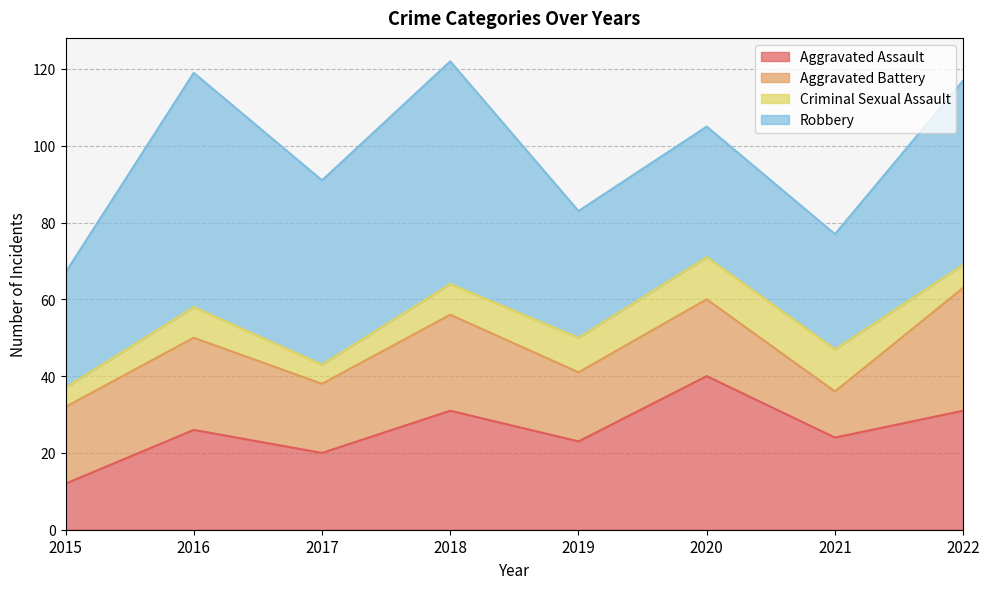

Which label corresponds to the largest value in the chart?

2016